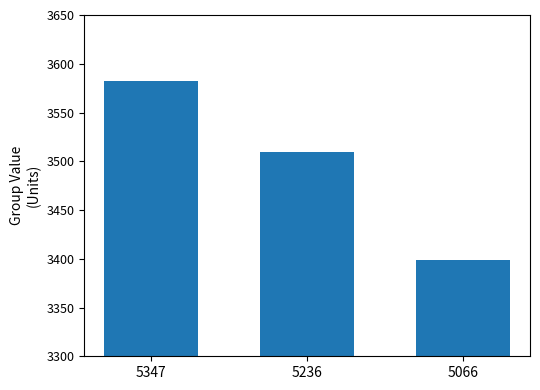

Rank the categories by value from highest to lowest.

5347, 5236, 5066